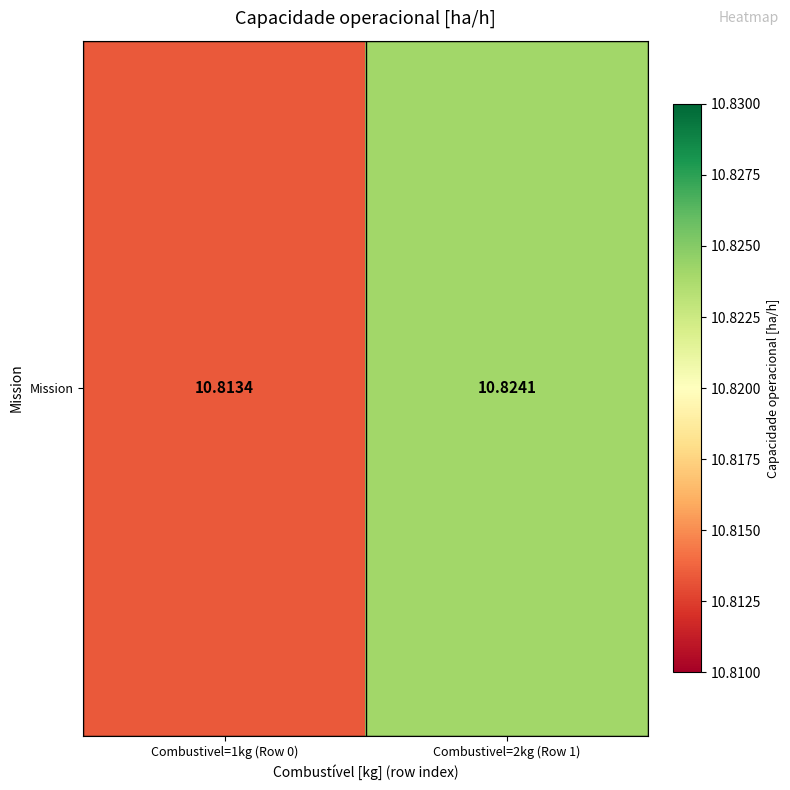

What is the greatest value displayed?

10.8